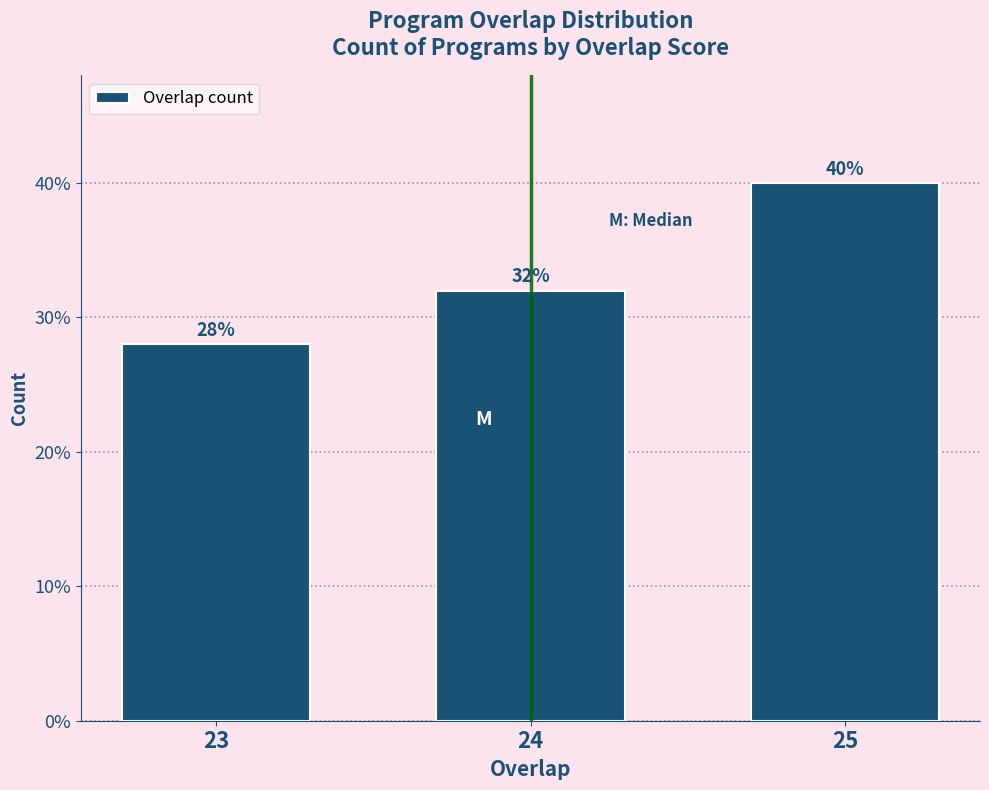

Reading left to right, extract all data points from this chart.

23=28.0	24=32.0	25=40.0